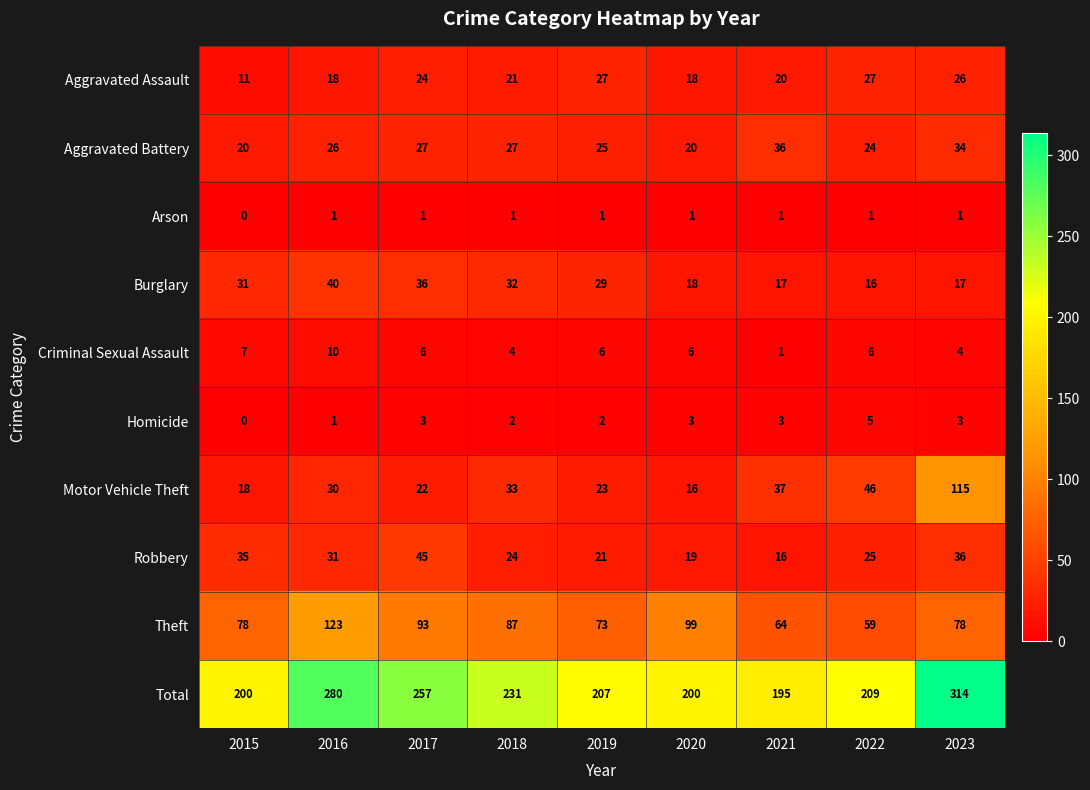

What is the greatest value displayed?

314